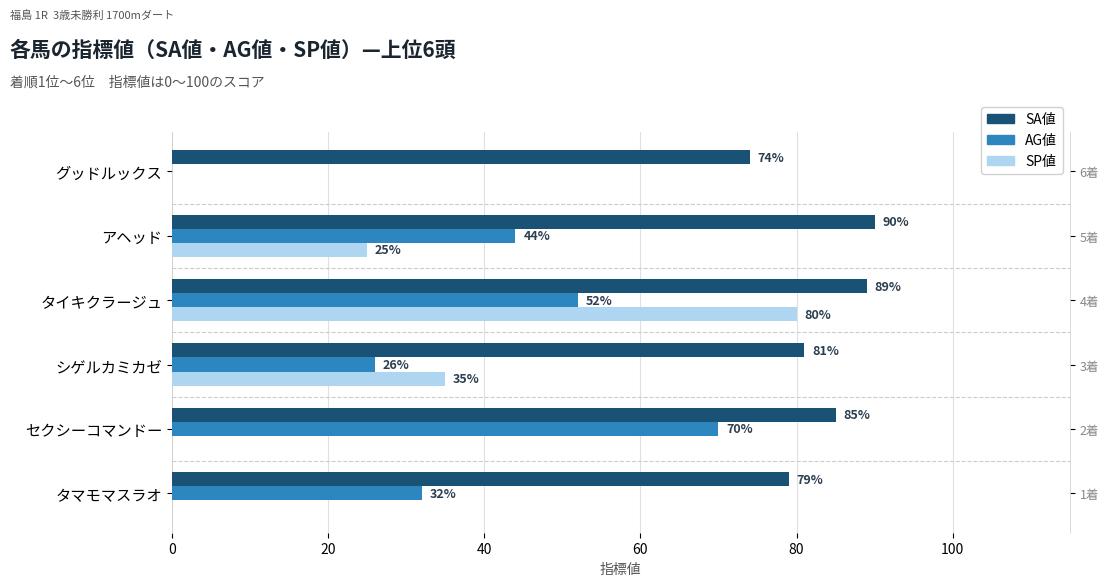

What is the spread (max minus min) of values at タイキクラージュ?

37